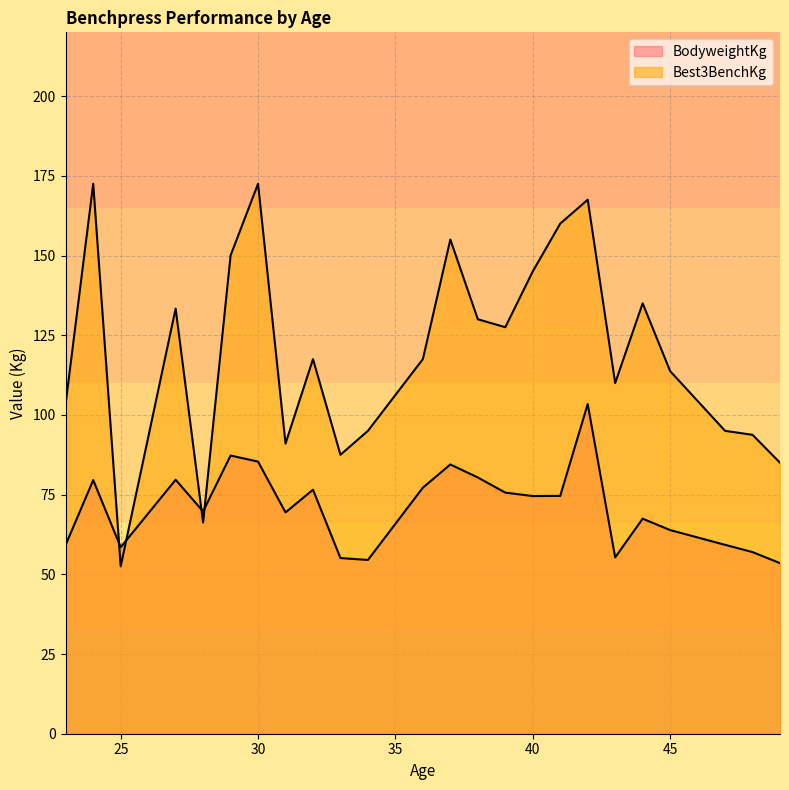

How many lines are shown in the chart?

2